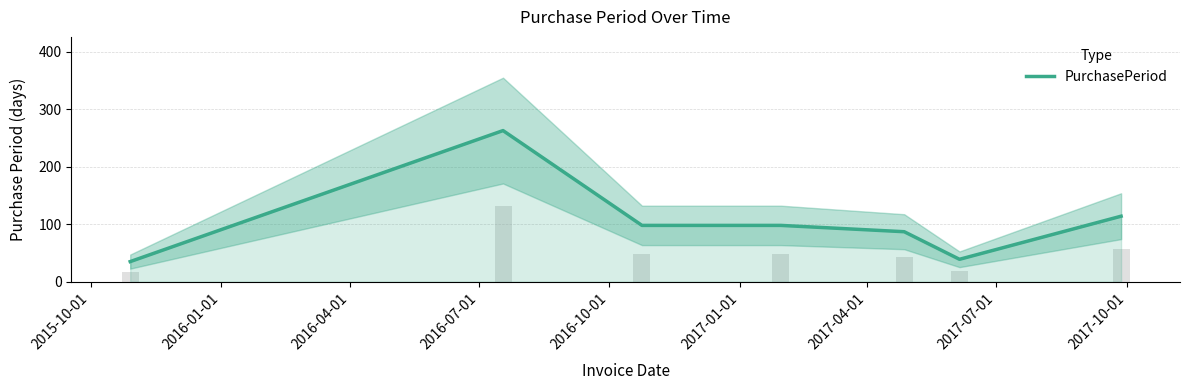

Read the value at 2015-10-01.

35